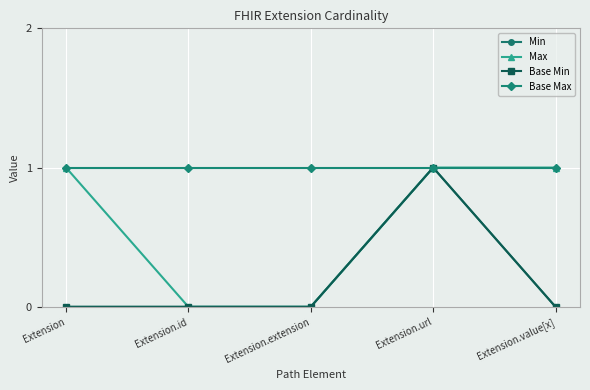

True or false: Base Max and Base Min intersect in this chart.

False